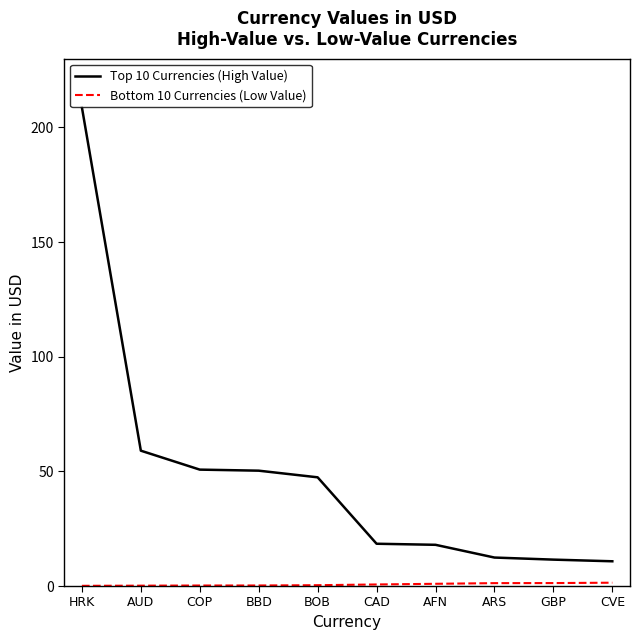

What position from the left is BBD?

4